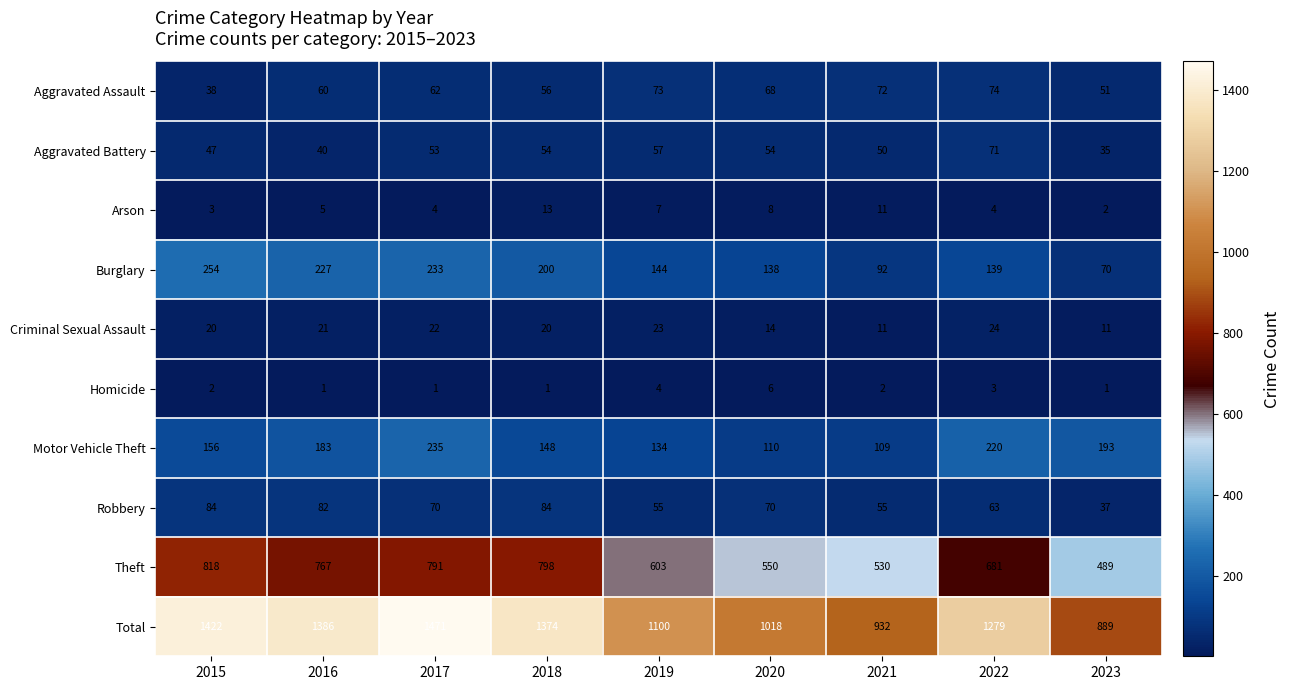

True or false: Arson has a value of 6 at 2021.

False